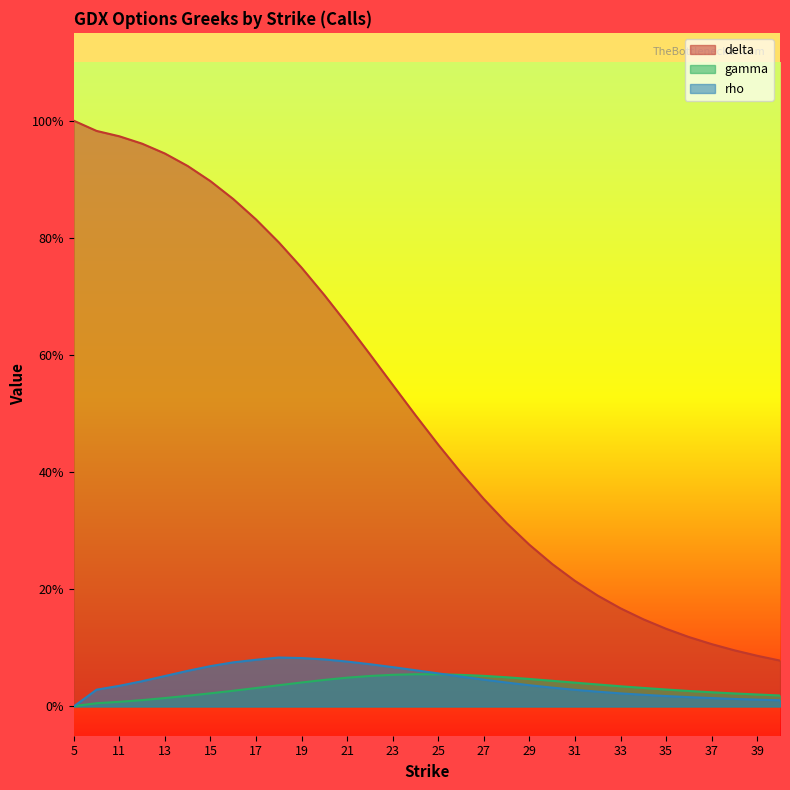

True or false: rho has a value of 0.0 at 32.

False